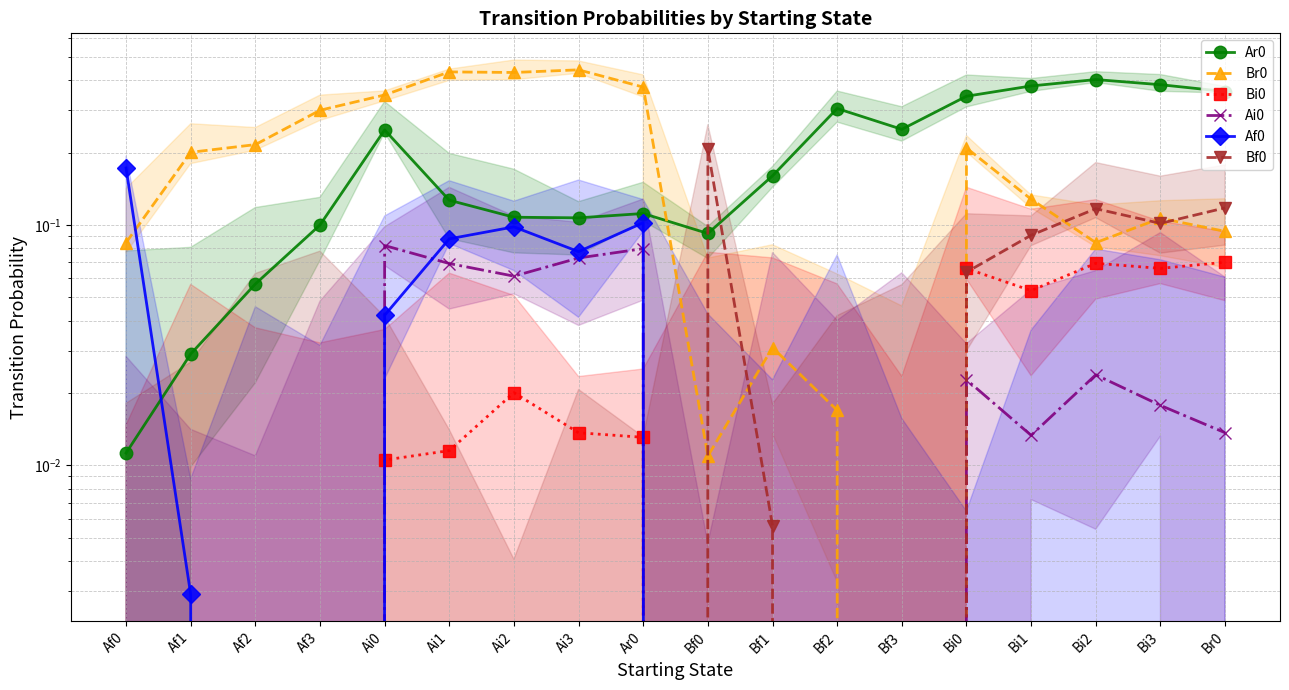

What is the difference between the Bi0 values at Bi3 and Af2?

0.1